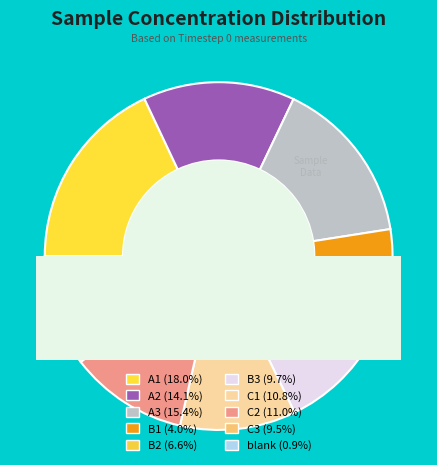

What percentage do B1 and B3 together represent?

13.7%